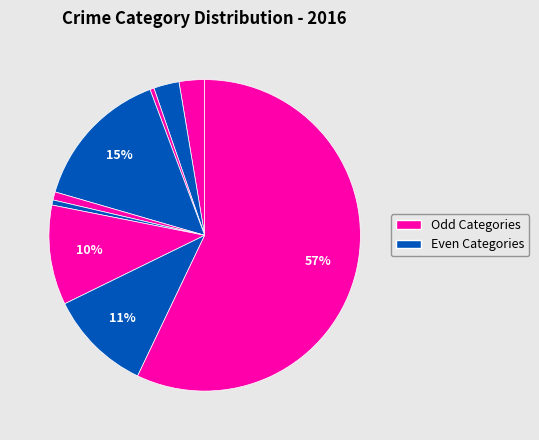

Does any single category account for the majority?

Yes